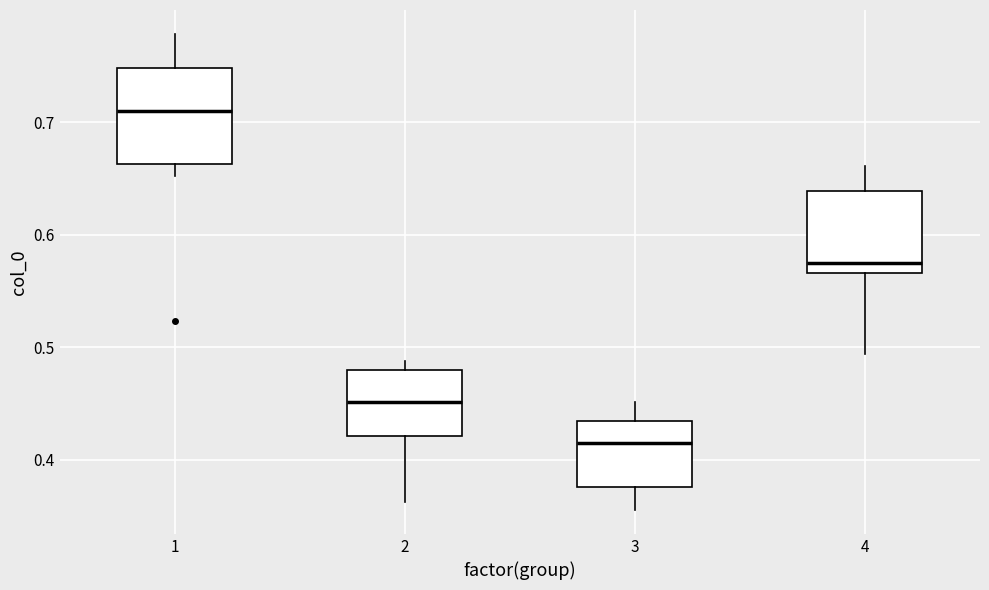

Comparing the boxes themselves (not the whiskers), which one is the tallest?

1